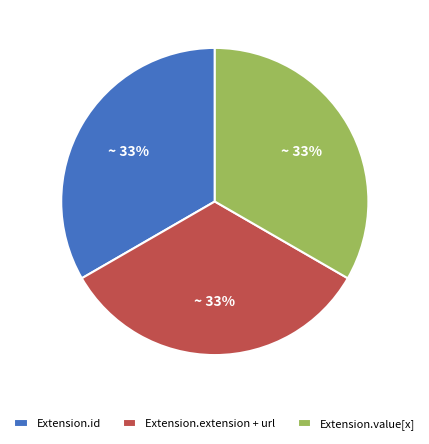

The Extension.value[x] slice represents 25% of the pie. True or false?

False